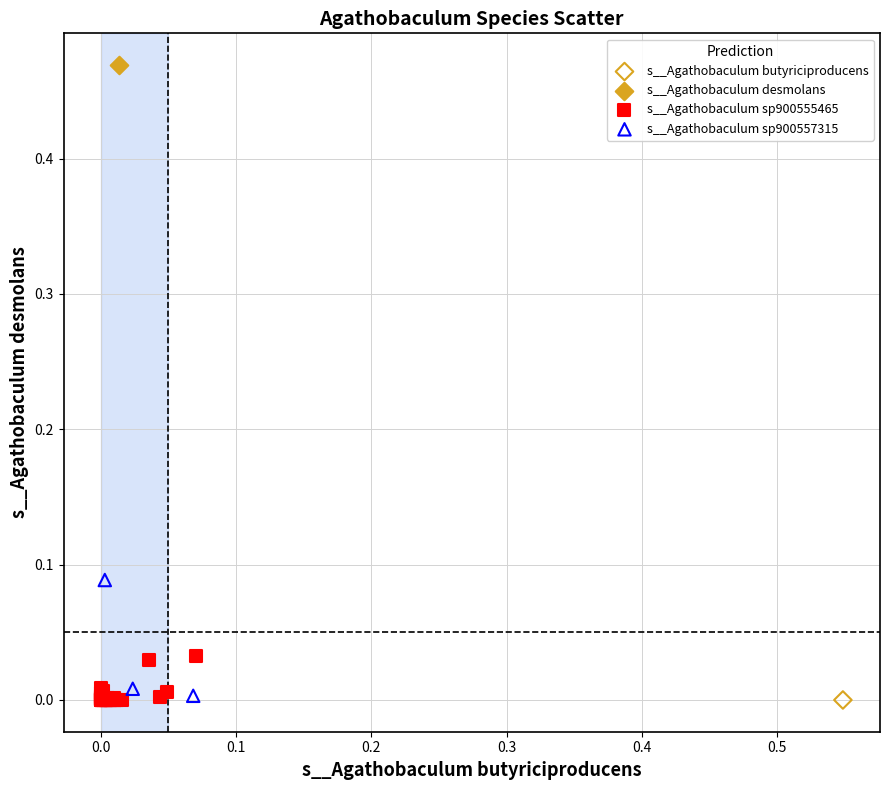

Which series reaches the maximum Y coordinate?

s__Agathobaculum desmolans